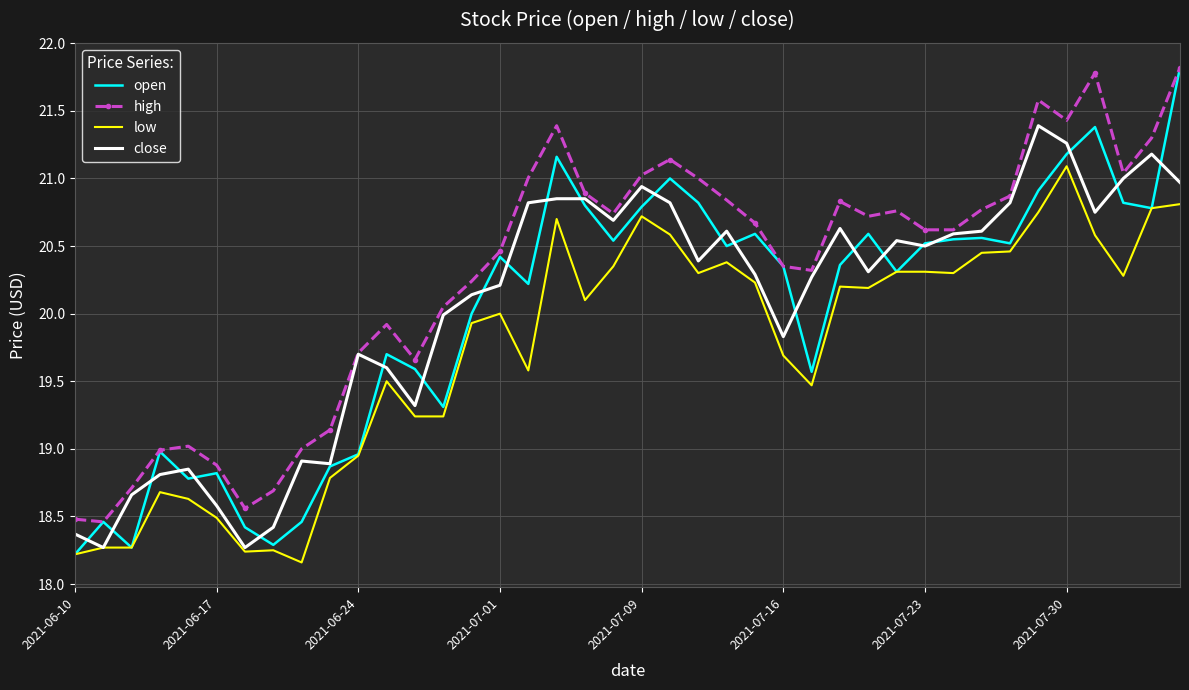

True or false: high and low cross at least once.

False